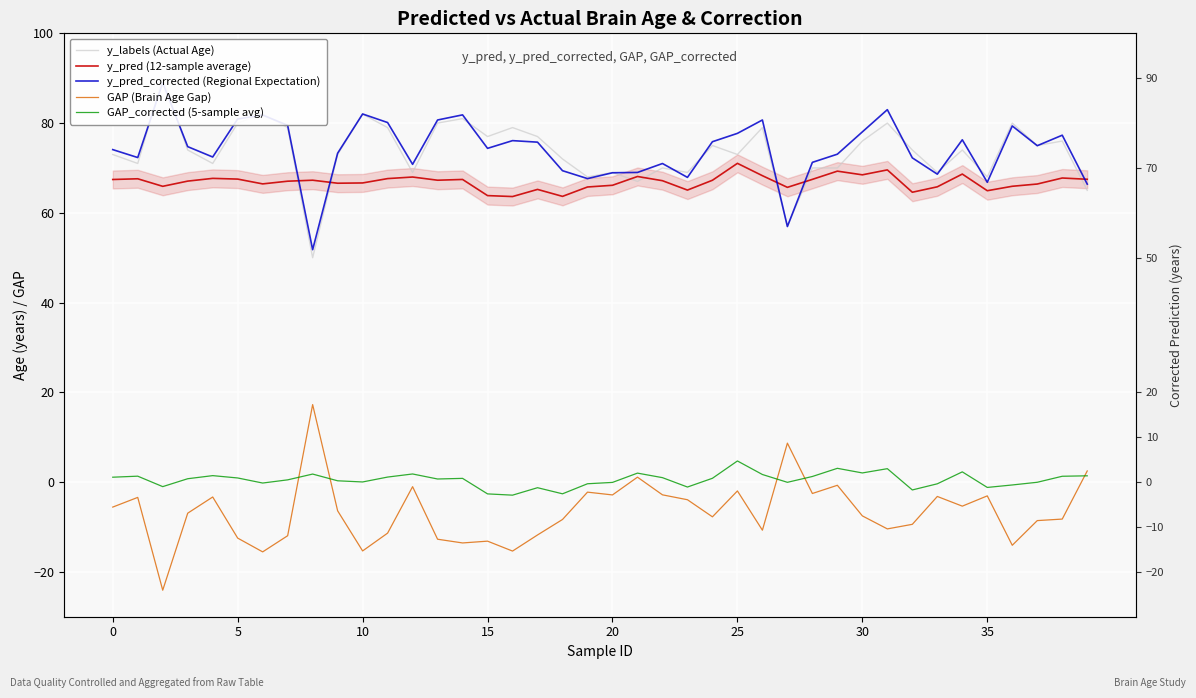

Which category has the lowest value in the y_pred (12-sample average) series?

16